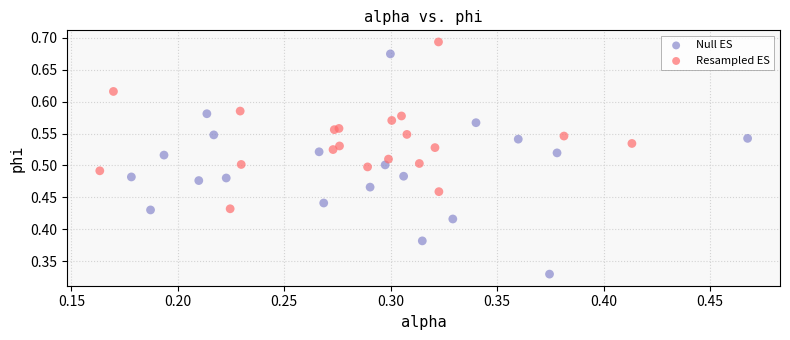

What are all the series names shown in the legend?

Null ES, Resampled ES